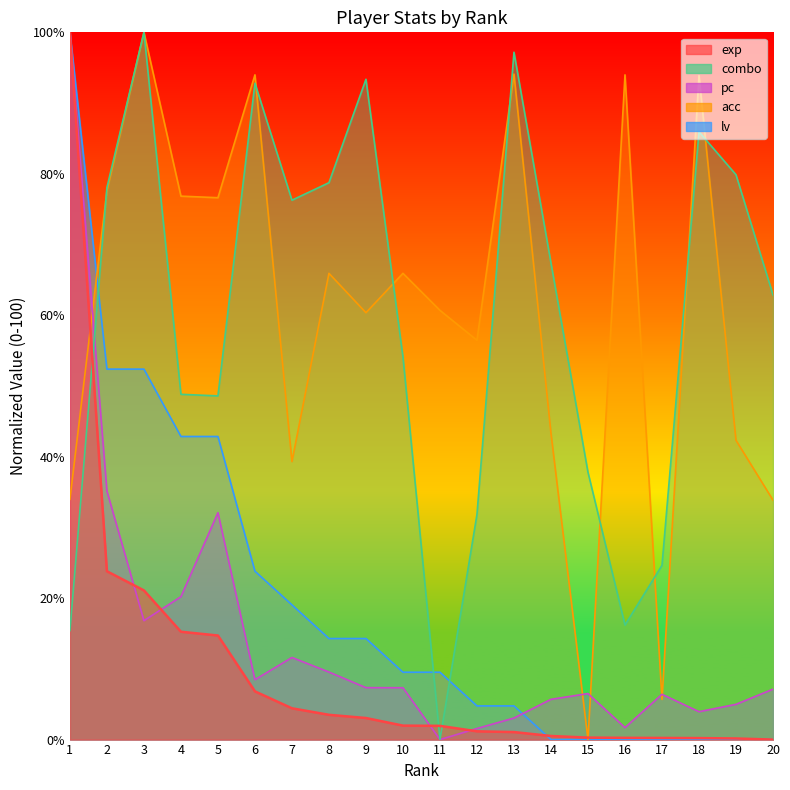

Is it true that exp equals 15.2 at 4?

True